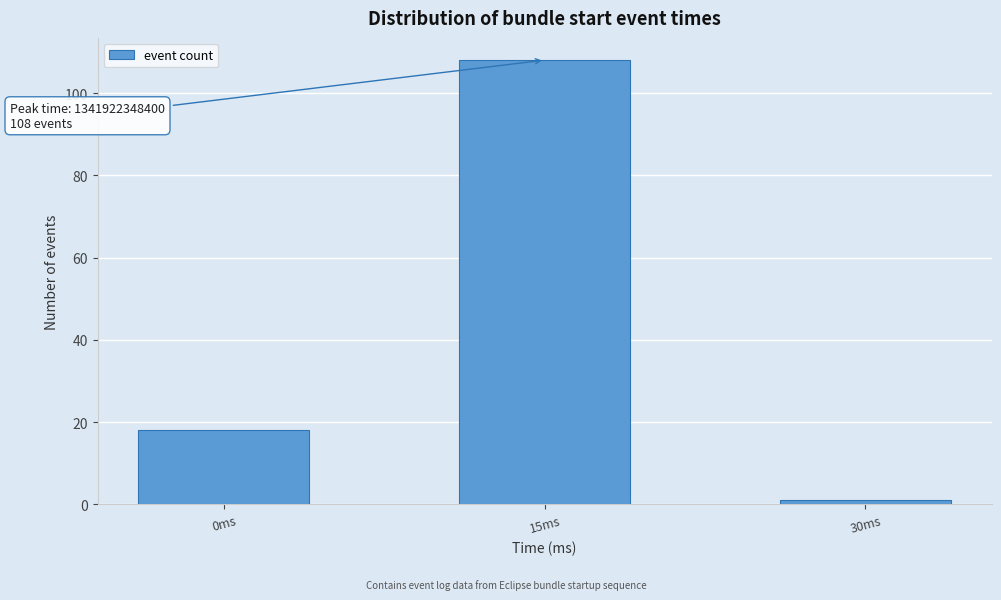

Reading left to right, what are all the values shown in this chart?

0ms=18	15ms=108	30ms=1